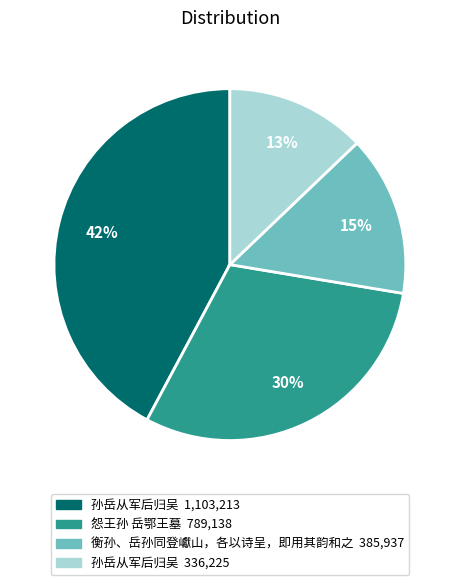

Is there a majority slice in this chart?

No